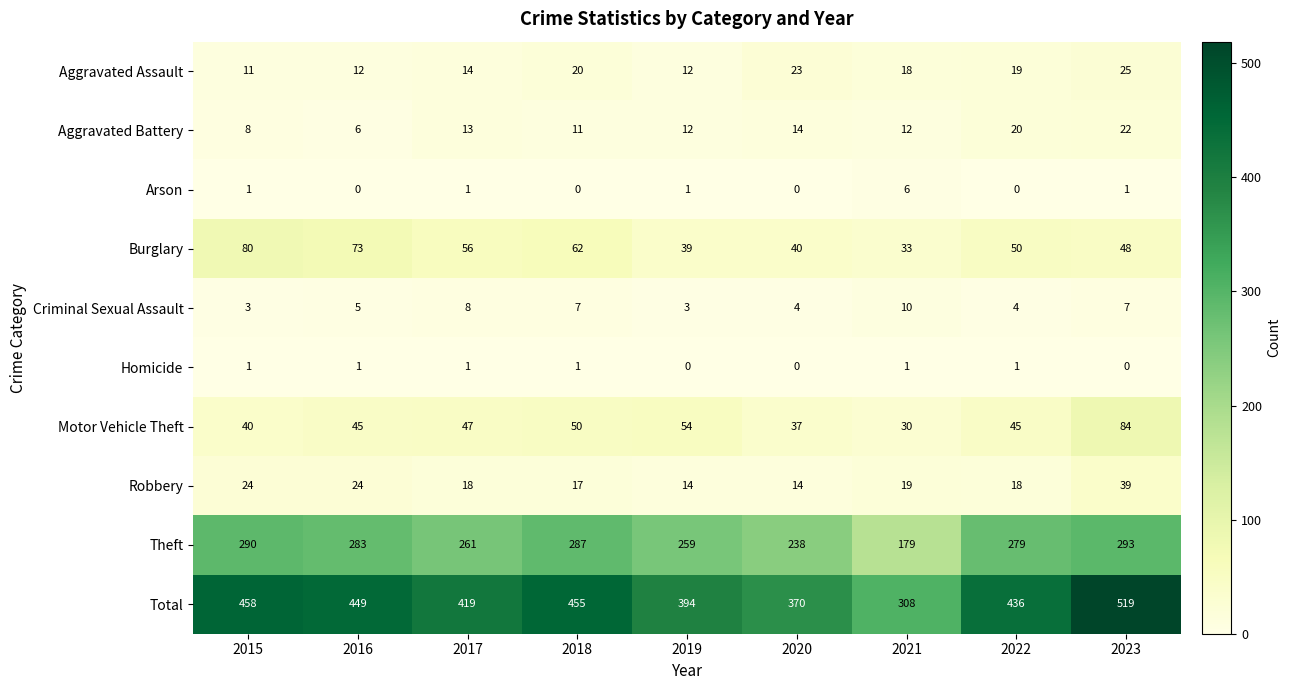

Rank the series at 2023 from lowest to highest value.

Homicide, Arson, Criminal Sexual Assault, Aggravated Battery, Aggravated Assault, Robbery, Burglary, Motor Vehicle Theft, Theft, Total